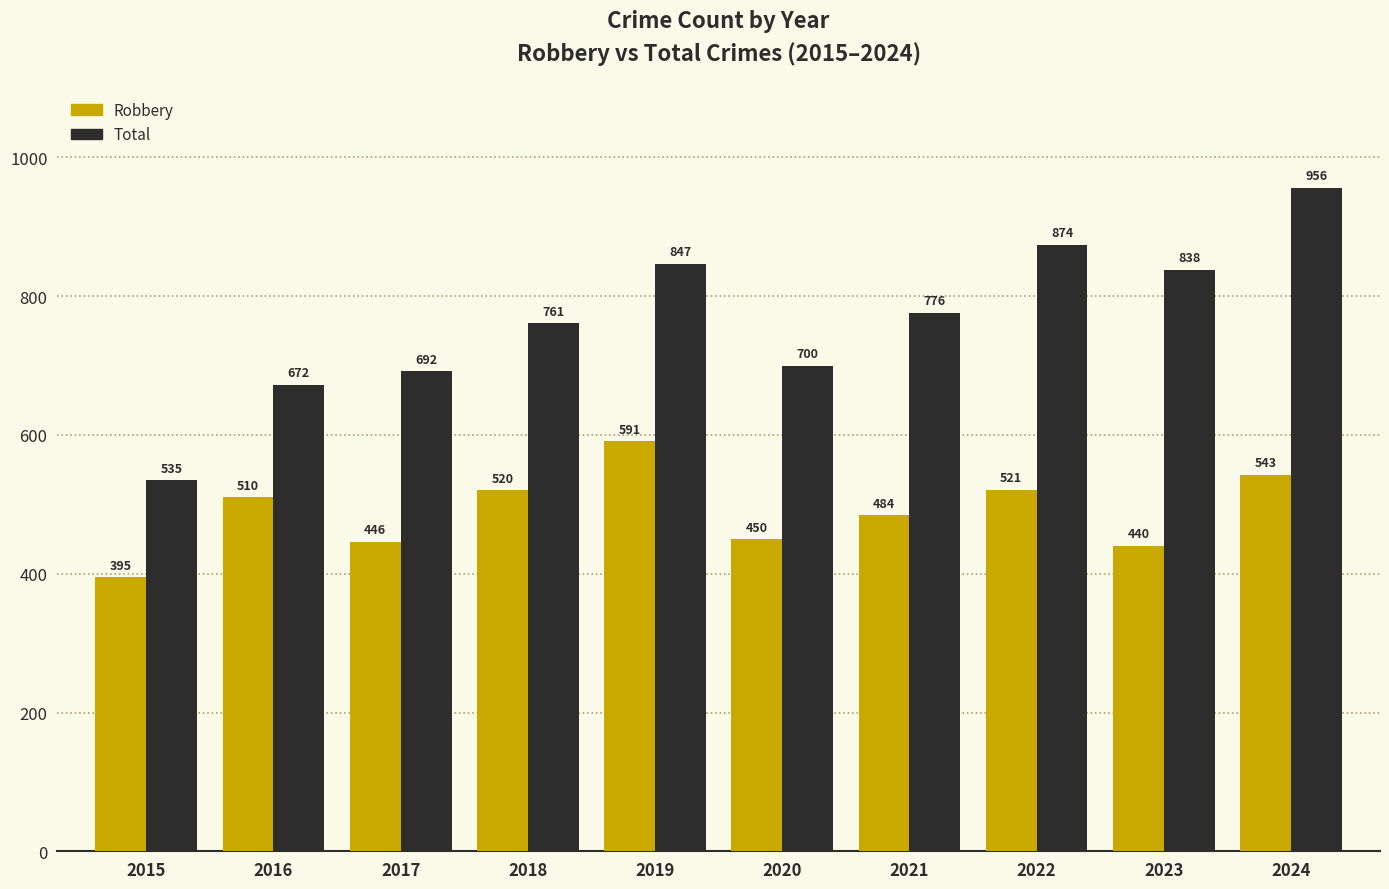

What is the minimum value shown in the chart?

395